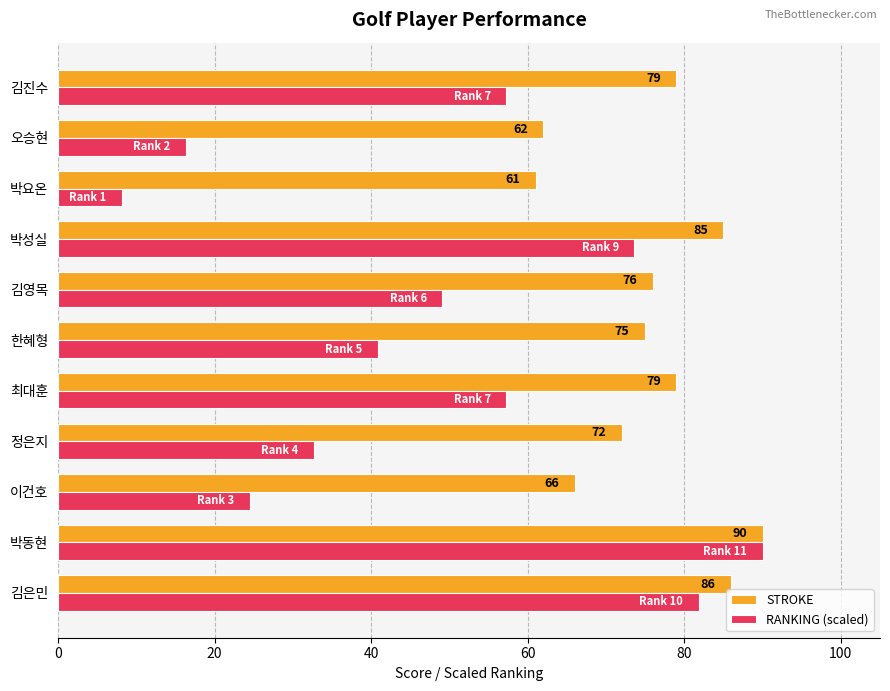

At which category is the sum across all series the highest?

박동현